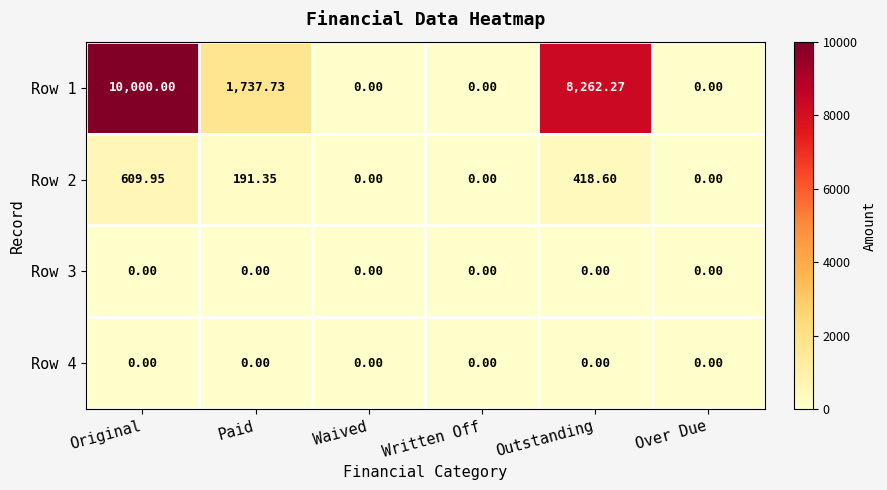

Where is Row 2 nearest to the value 304?

Paid